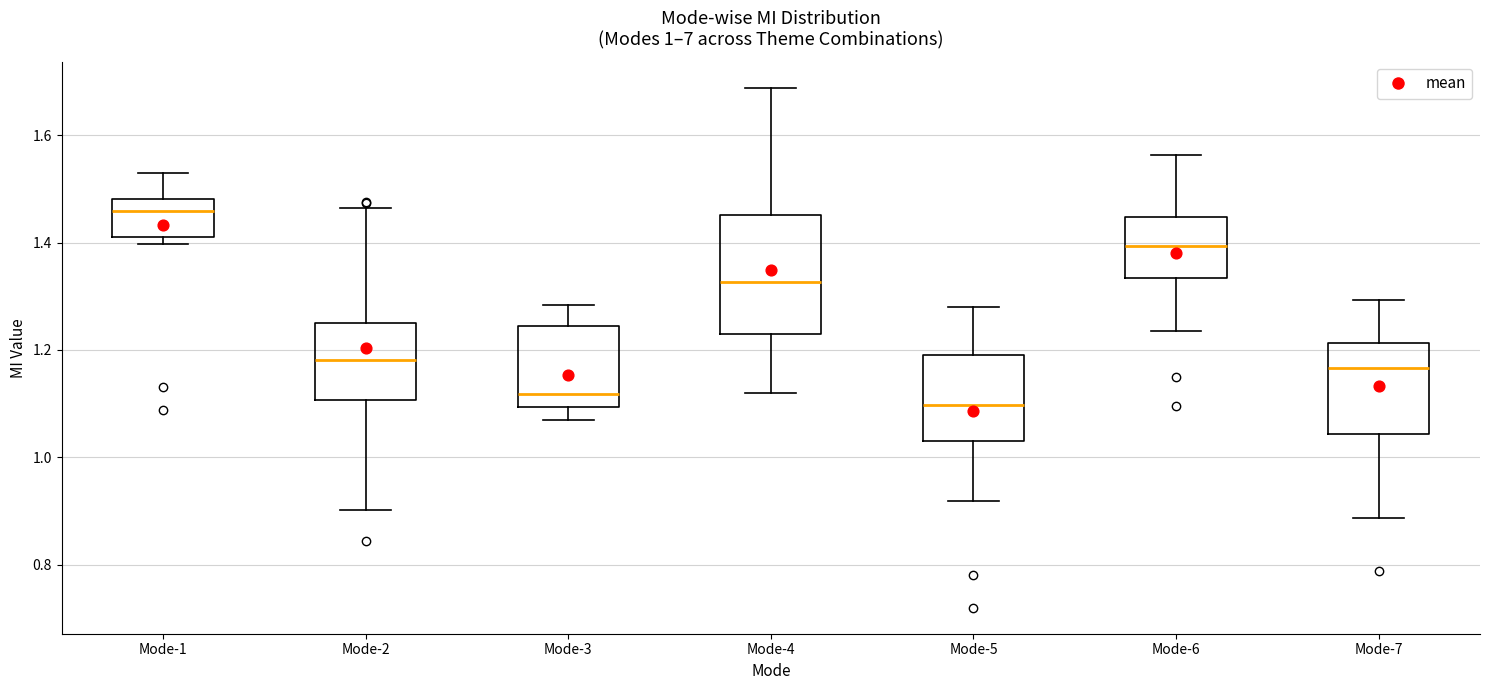

Which box's median line is the highest?

Mode-1